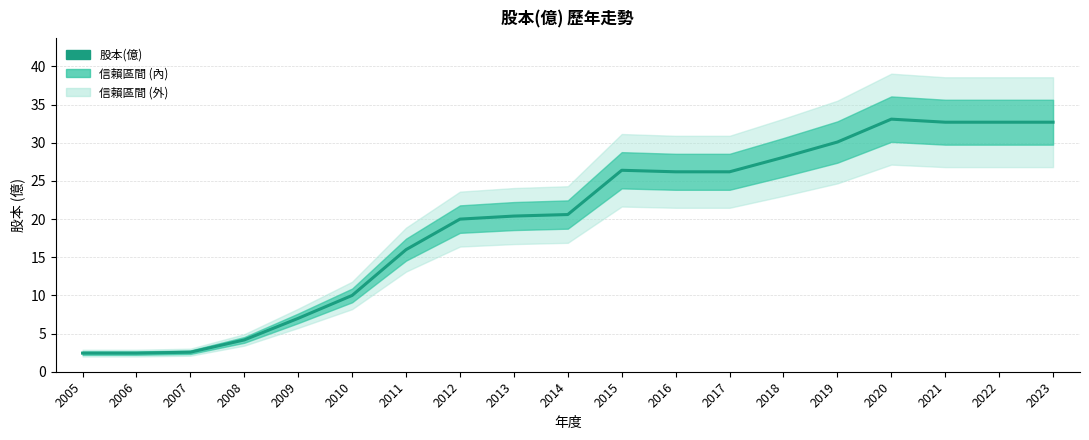

Reading right to left, list all the values displayed in this chart.

2023=32.7	2022=32.7	2021=32.7	2020=33.1	2019=30.1	2018=28.1	2017=26.2	2016=26.2	2015=26.4	2014=20.6	2013=20.4	2012=20.0	2011=16.0	2010=10.0	2009=7.0	2008=4.2	2007=2.6	2006=2.4	2005=2.4